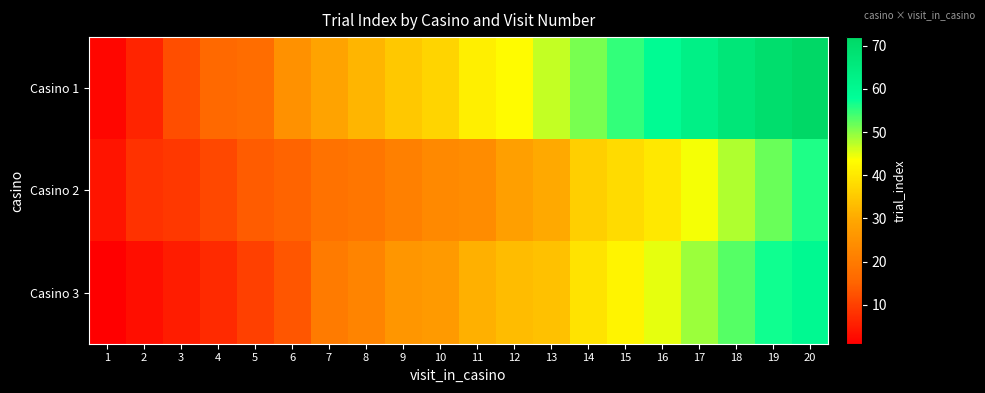

List the series in order of their overall mean, highest first.

Casino 1, Casino 3, Casino 2